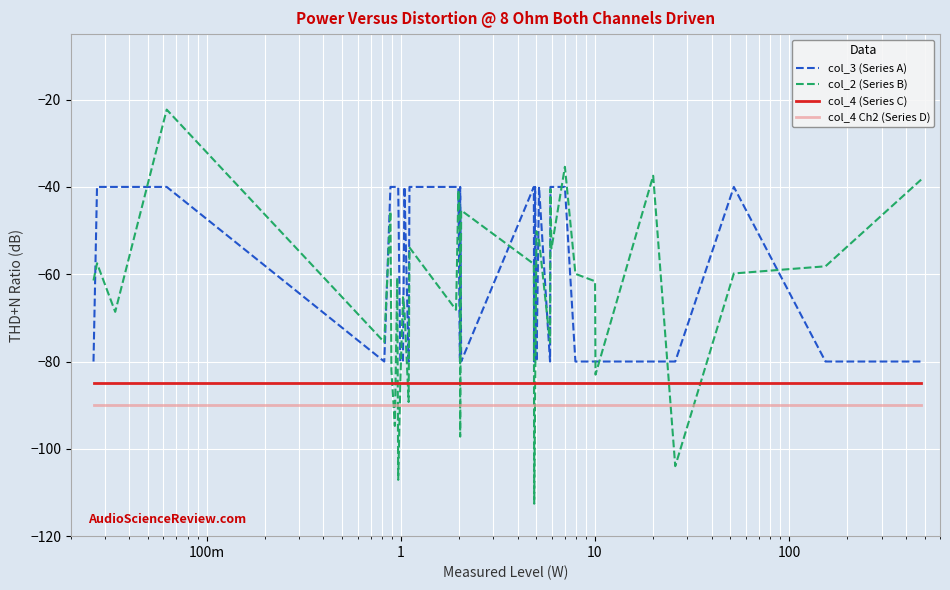

What are all the series names shown in the legend?

col_3 (Series A), col_2 (Series B), col_4 (Series C), col_4 Ch2 (Series D)